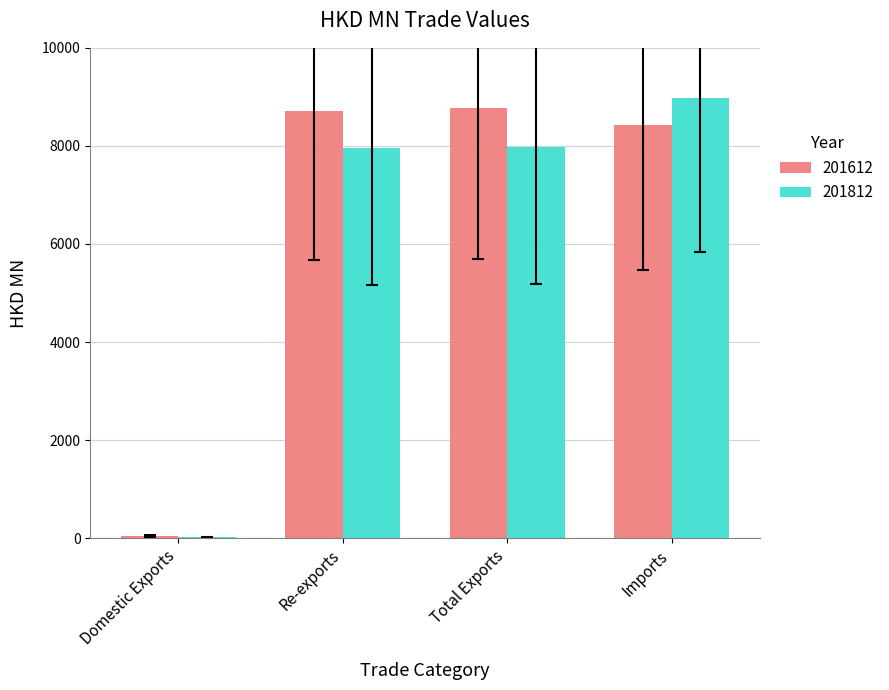

Is it true that 201612 equals 8765.8 at Total Exports?

True